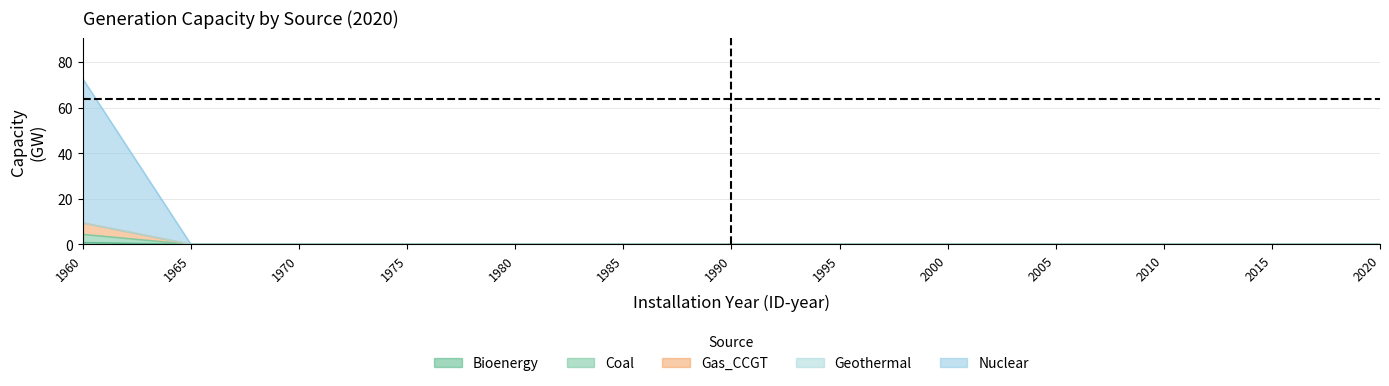

Is the value of Nuclear at 2015 greater than the value of Geothermal at 1995?

No